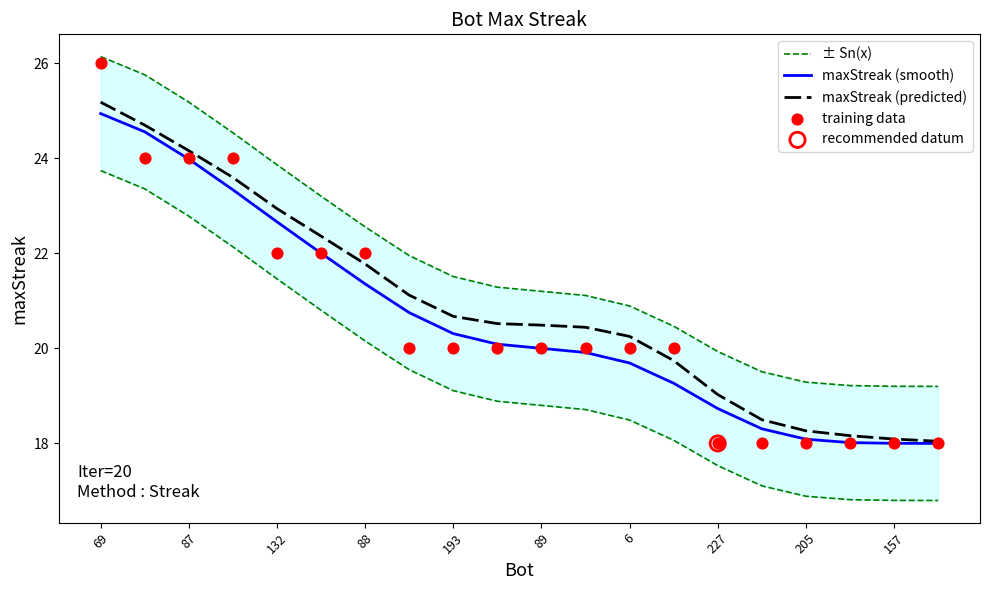

Which series has the largest Y range (max minus min)?

training data